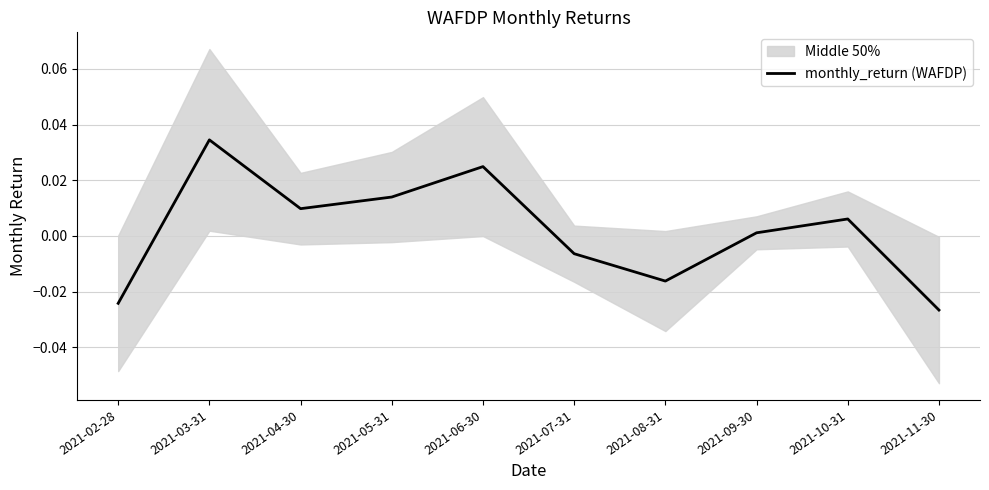

Which has a higher value, 2021-04-30 or 2021-02-28?

2021-04-30